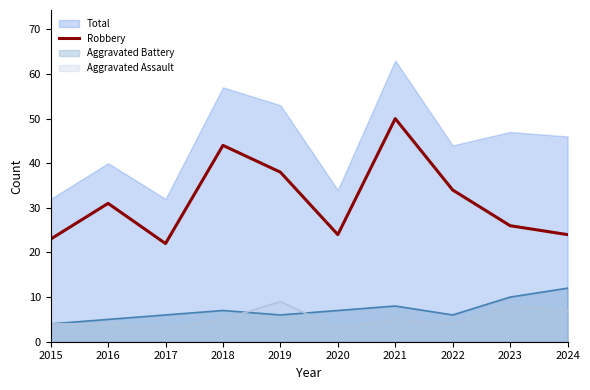

The chart shows a value of 24 at 2020. True or false?

True